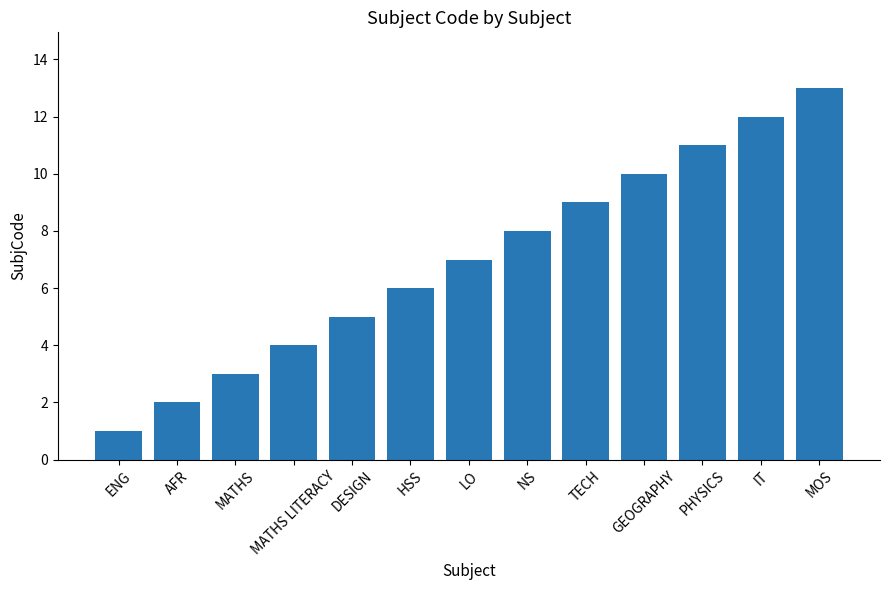

Is it true that the value at AFR is 2?

True